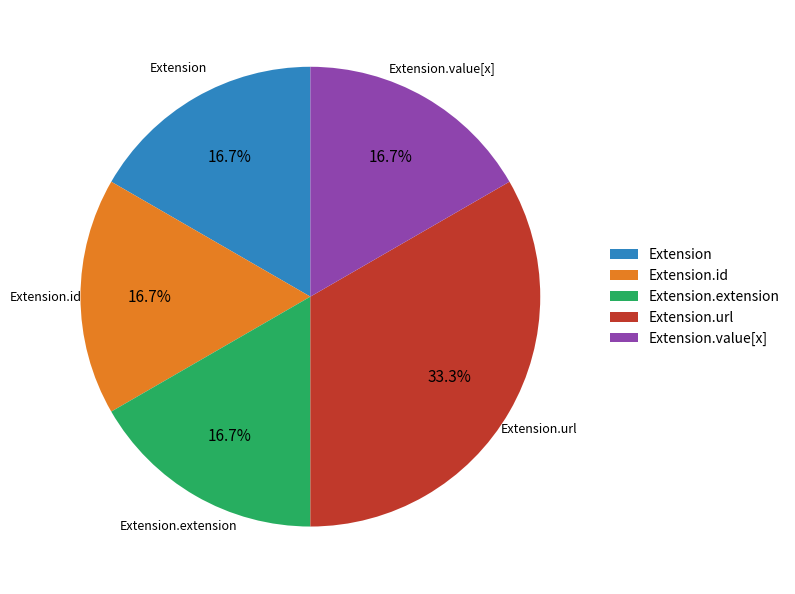

What is the largest slice in the pie chart?

Extension.url